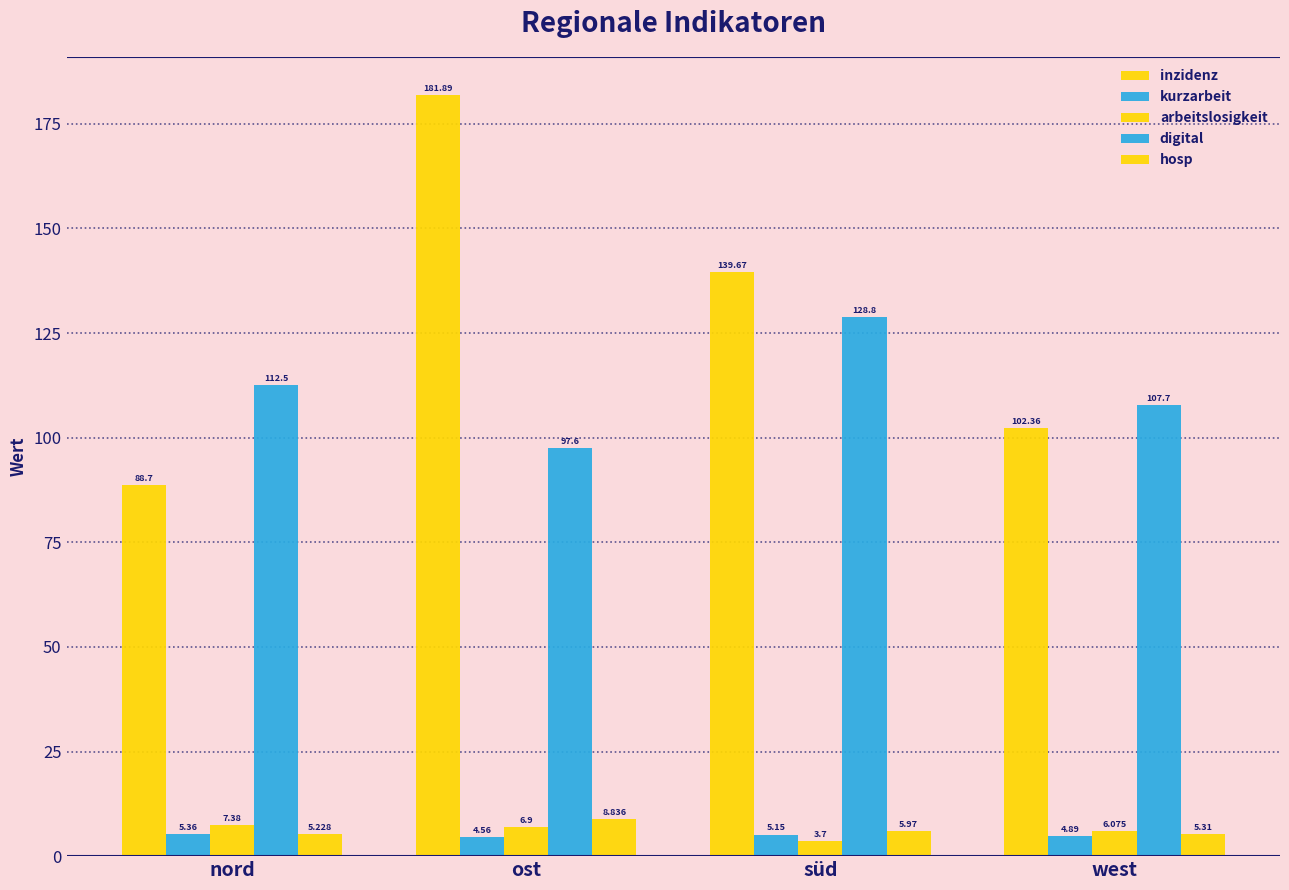

How many categories are shown in the chart?

4